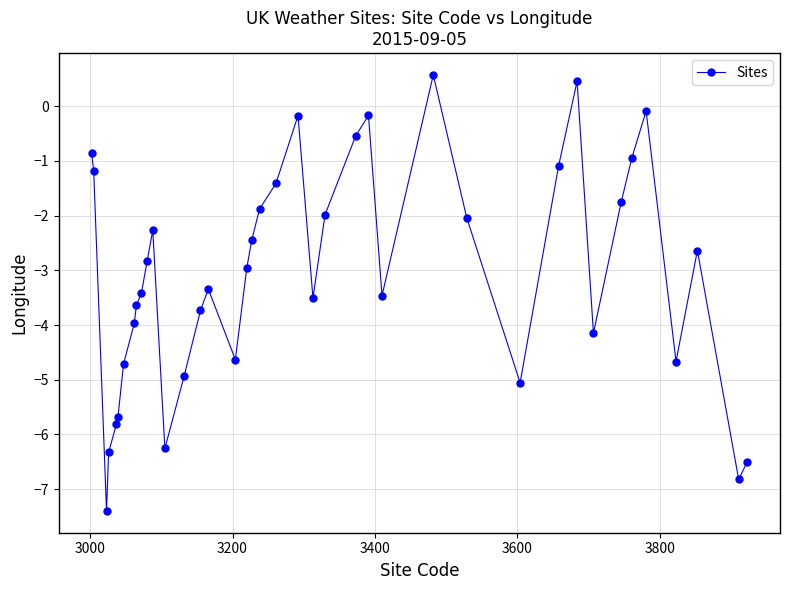

What is the value of the 16th point from the left?

-3.3